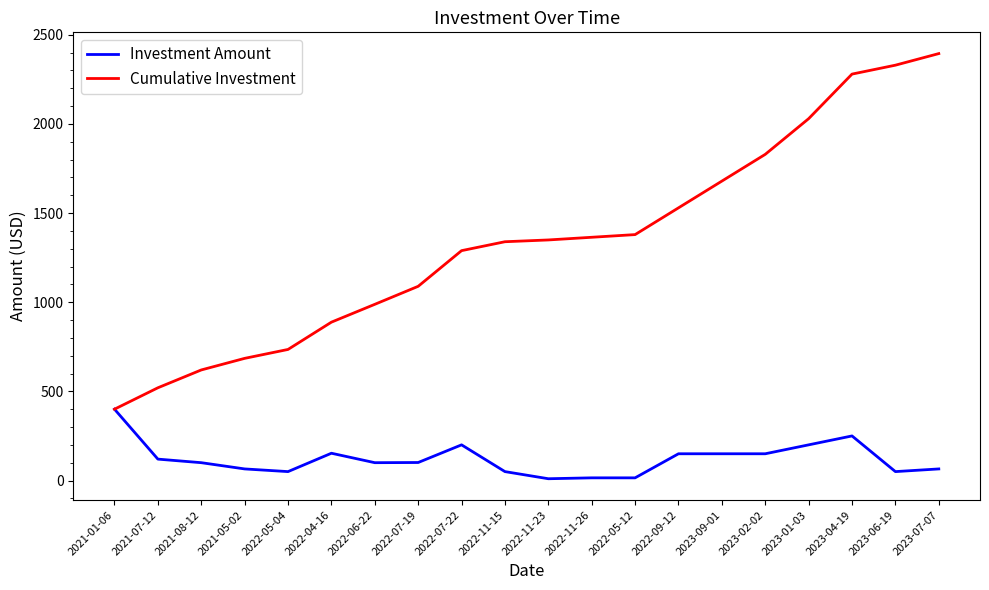

Which category has the highest value in the Cumulative Investment series?

2023-07-07